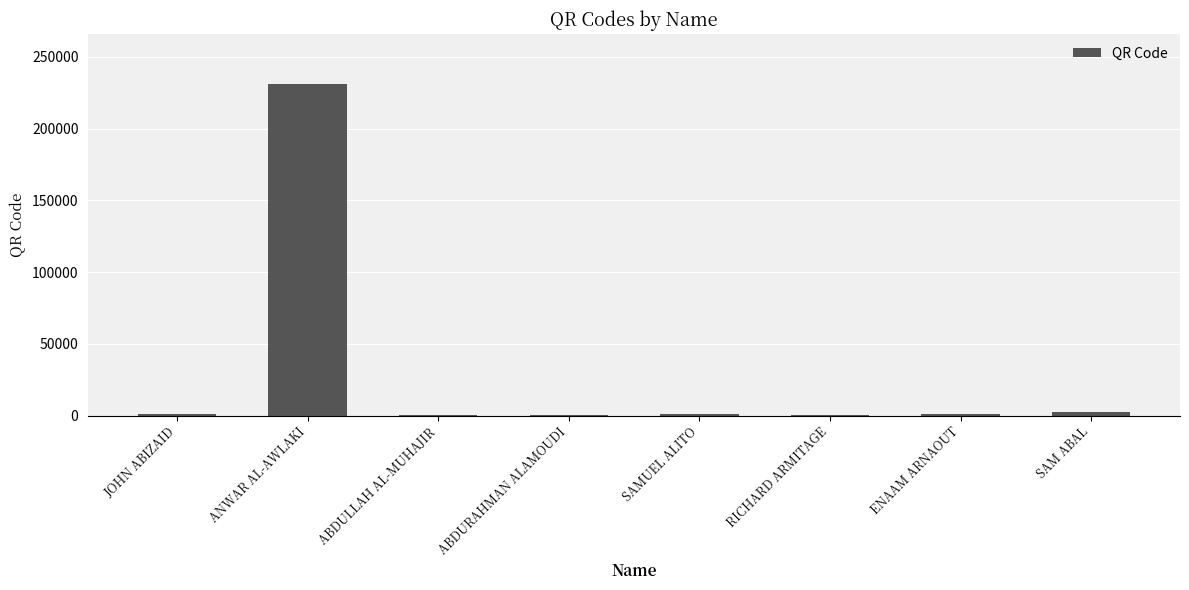

What is the change in value from JOHN ABIZAID to SAM ABAL?

+913